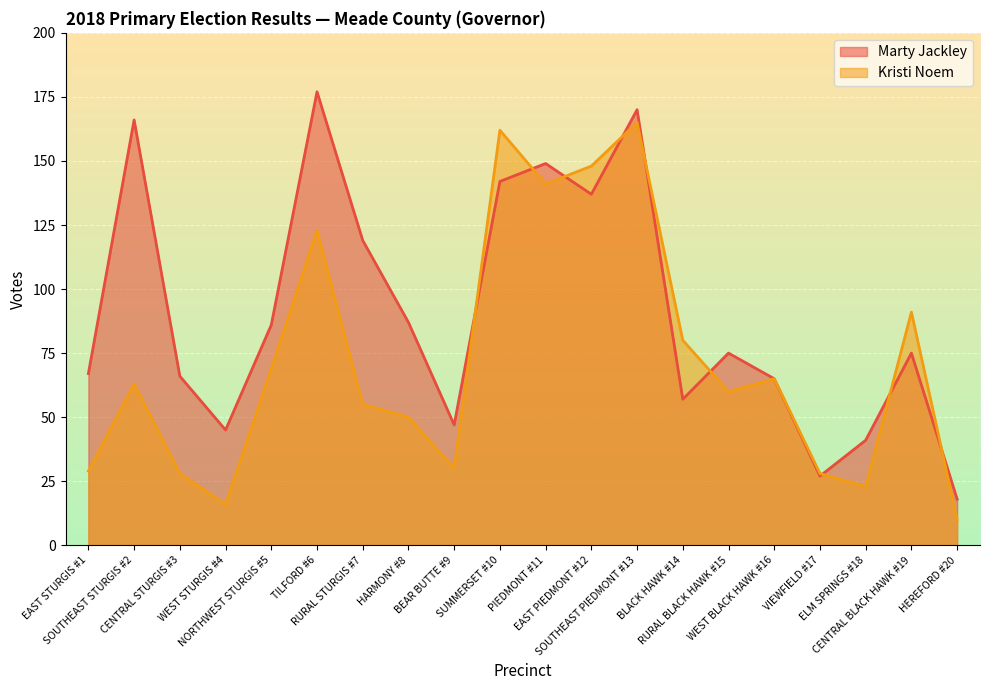

The Kristi Noem series shows 63 at SOUTHEAST STURGIS #2. True or false?

True